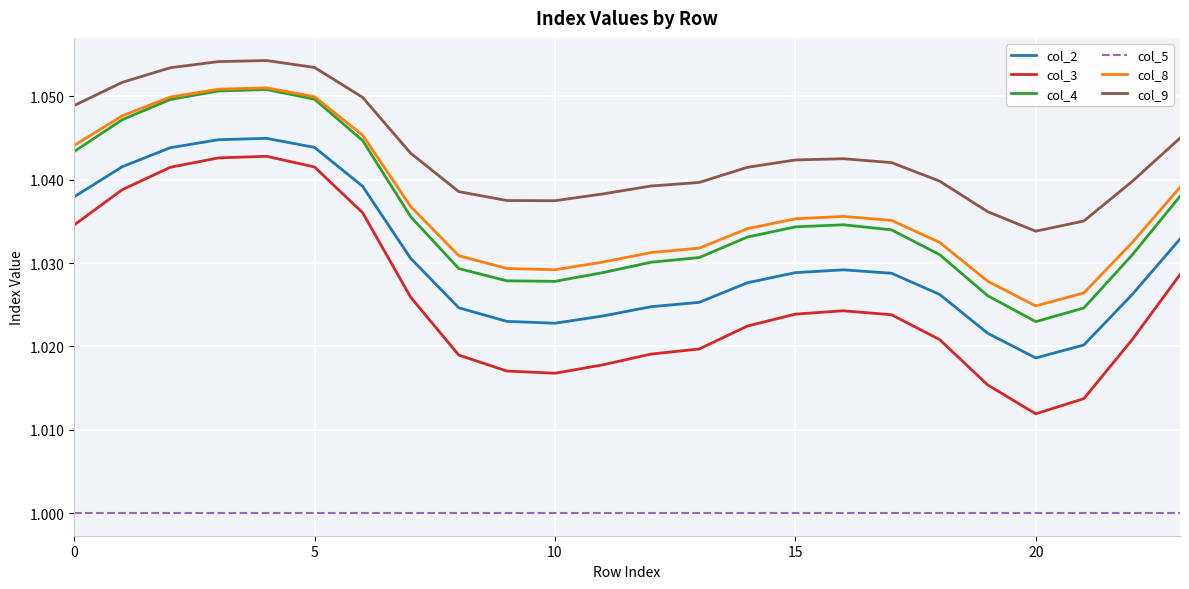

Which series has the largest range (max minus min)?

col_3